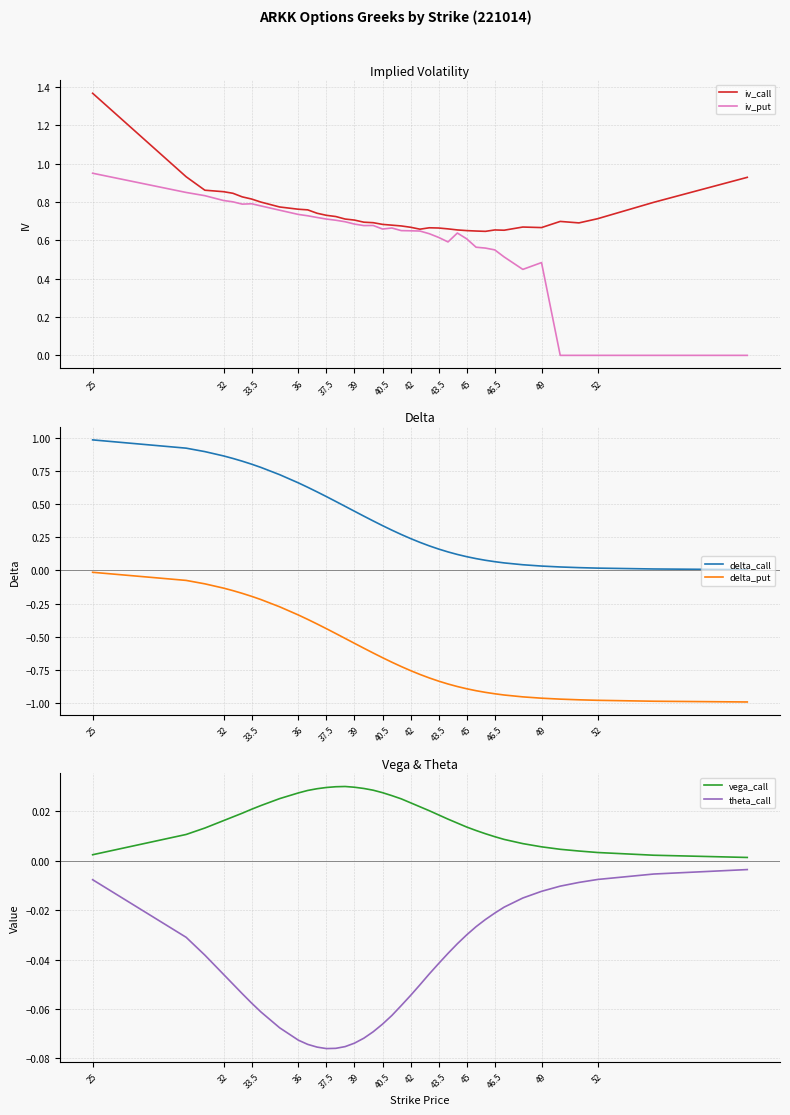

The value of iv_put at 45 is 0.6. True or false?

True